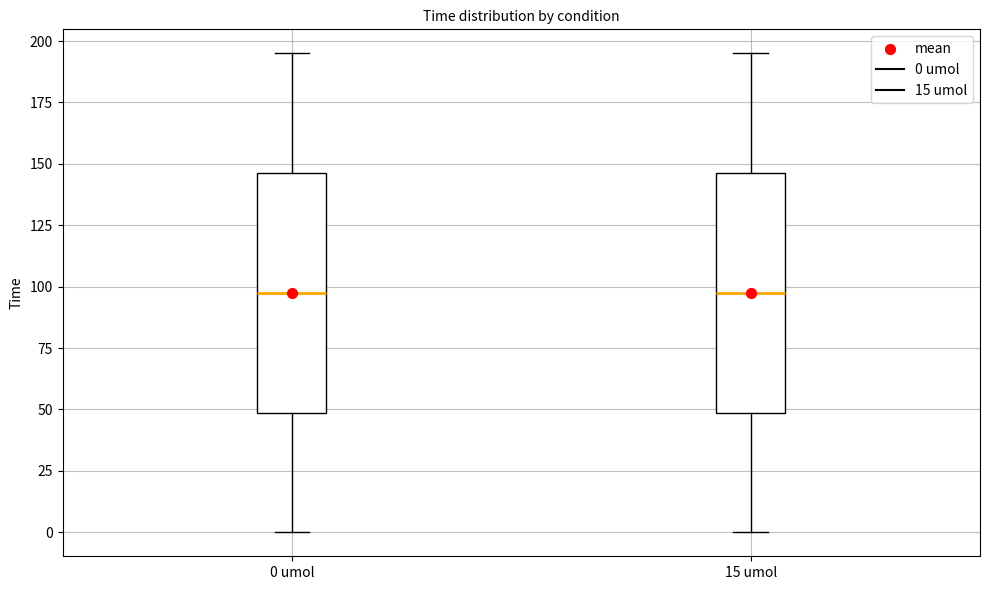

Reading left to right, transcribe this box plot: for each box, give where its median line is, the range the box spans, and where its two whiskers end, as read against the y-axis. The values are not printed on the chart, so give them approximately, as read against the axis.

0 umol: median 100, box 50 to 145, whiskers 0 to 195
15 umol: median 100, box 50 to 145, whiskers 0 to 195